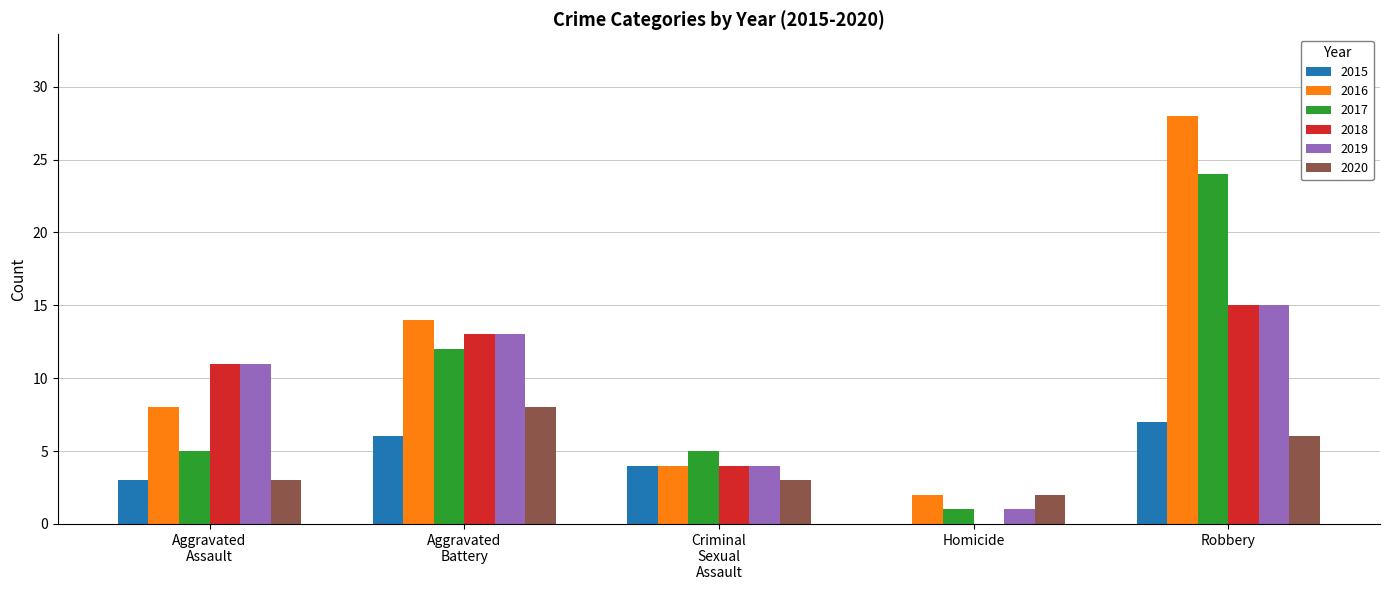

What is the sum of all 2018 values?

43